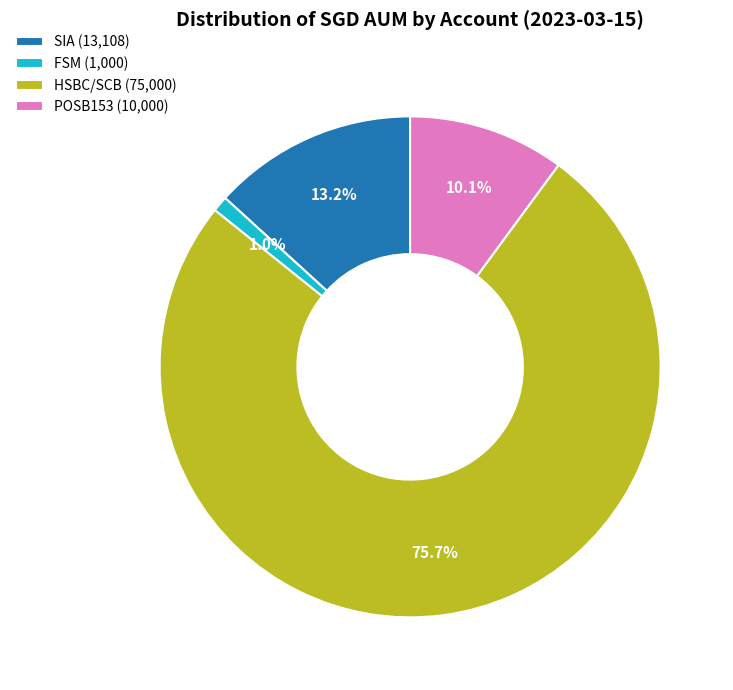

How many slices are in this pie chart?

4